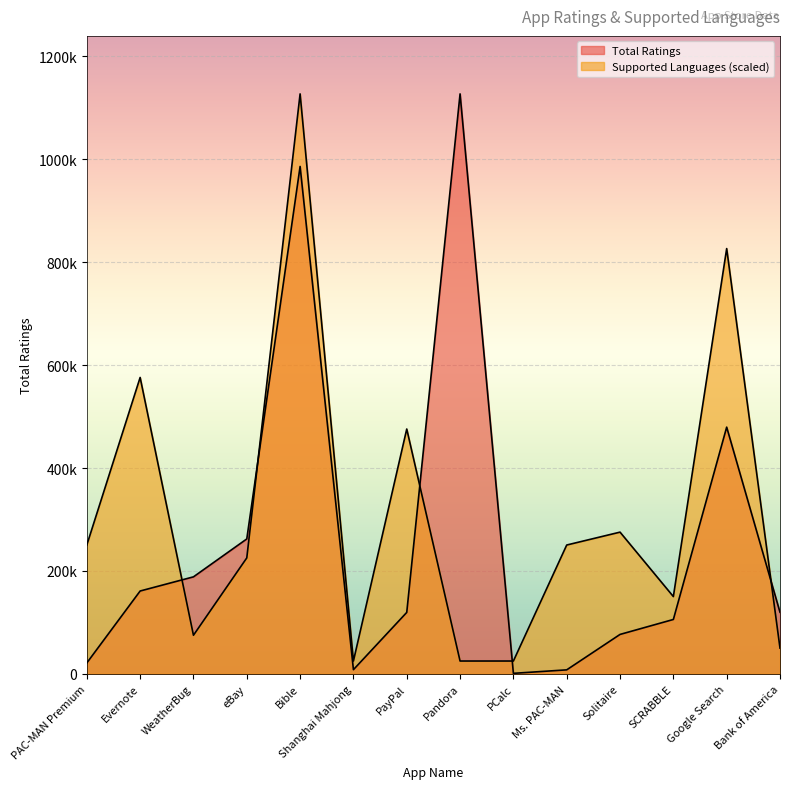

How many times do Total Ratings and Supported Languages cross each other?

5